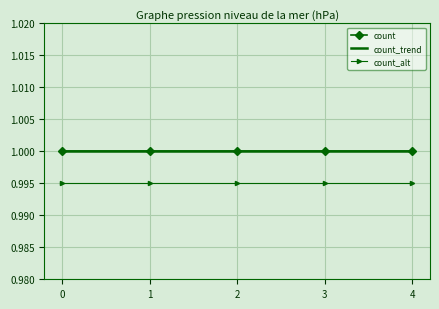

True or false: count and count_trend cross at least once.

False